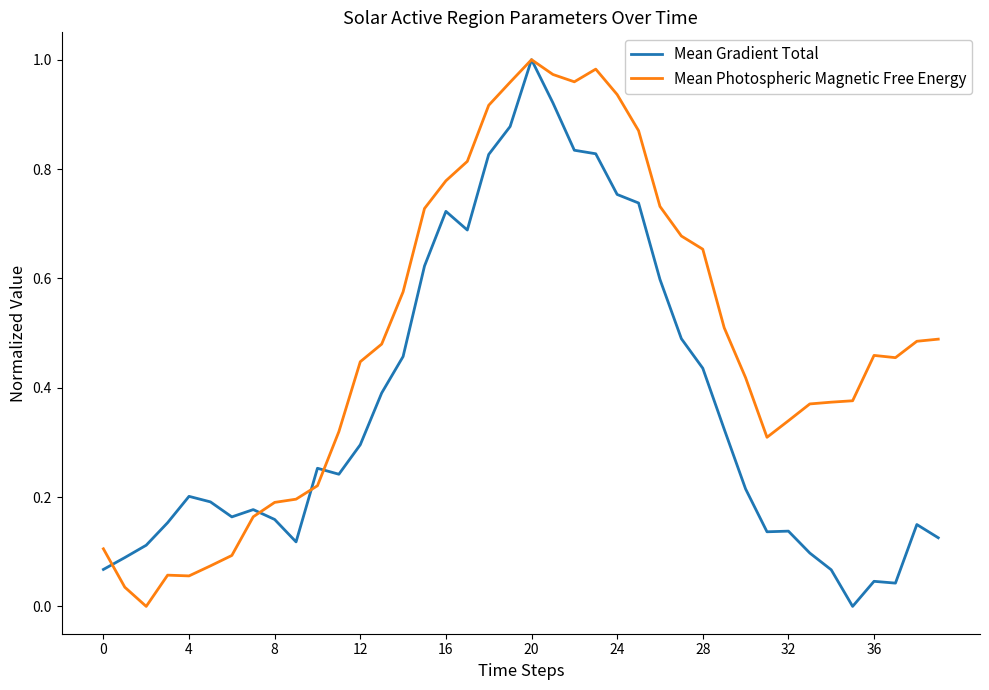

Rank the series by their average value, from highest to lowest.

Mean Photospheric Magnetic Free Energy, Mean Gradient Total